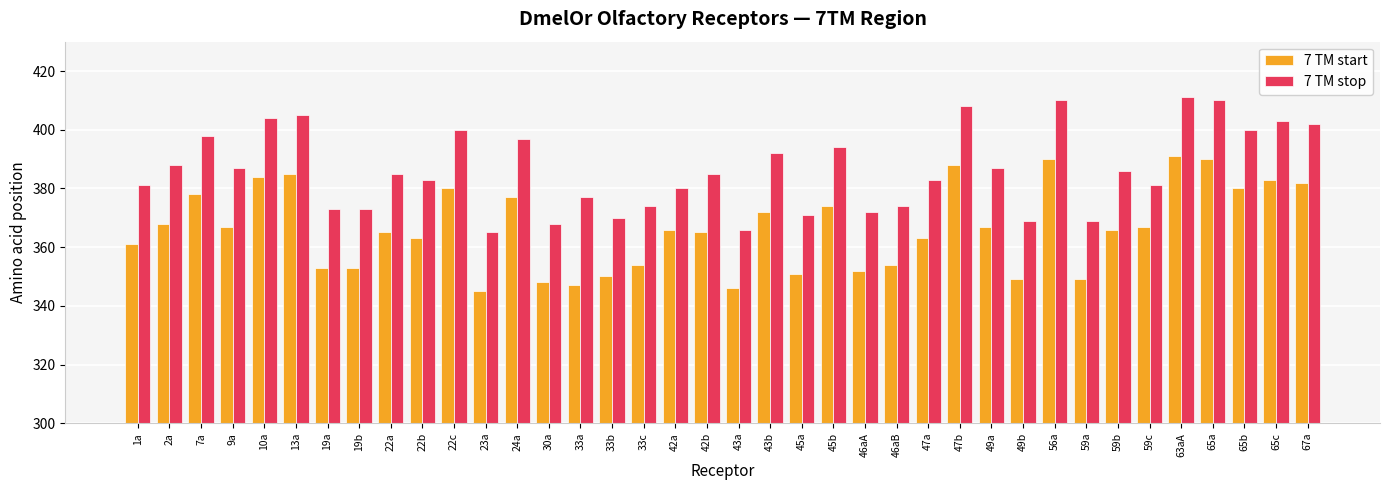

What is the approximate value of 7 TM start at 56a, to the nearest 10?

390